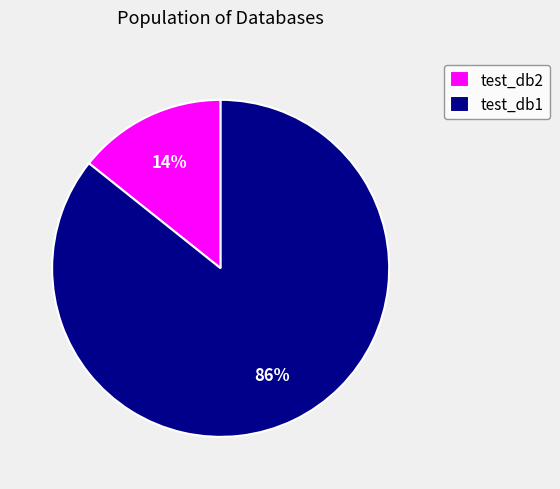

Do test_db1 and test_db2 together represent more than half of the pie?

Yes